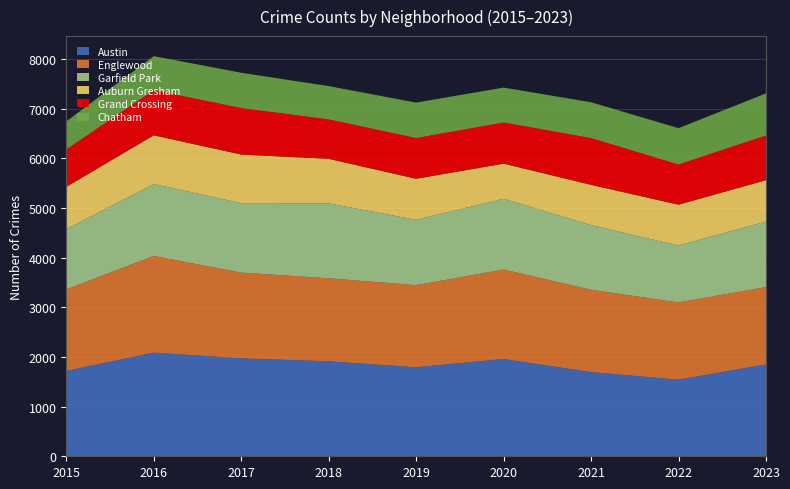

Reading left to right, what are all the values shown in this chart?

Austin: 2015=1719	2016=2086	2017=1972	2018=1912	2019=1792	2020=1959	2021=1695	2022=1542	2023=1850
Englewood: 2015=1641	2016=1948	2017=1726	2018=1672	2019=1654	2020=1801	2021=1659	2022=1555	2023=1558
Garfield Park: 2015=1214	2016=1448	2017=1401	2018=1509	2019=1317	2020=1426	2021=1302	2022=1147	2023=1320
Auburn Gresham: 2015=851	2016=983	2017=978	2018=898	2019=826	2020=708	2021=811	2022=823	2023=833
Grand Crossing: 2015=754	2016=908	2017=936	2018=794	2019=820	2020=828	2021=941	2022=809	2023=900
Chatham: 2015=565	2016=686	2017=711	2018=670	2019=714	2020=703	2021=722	2022=732	2023=848